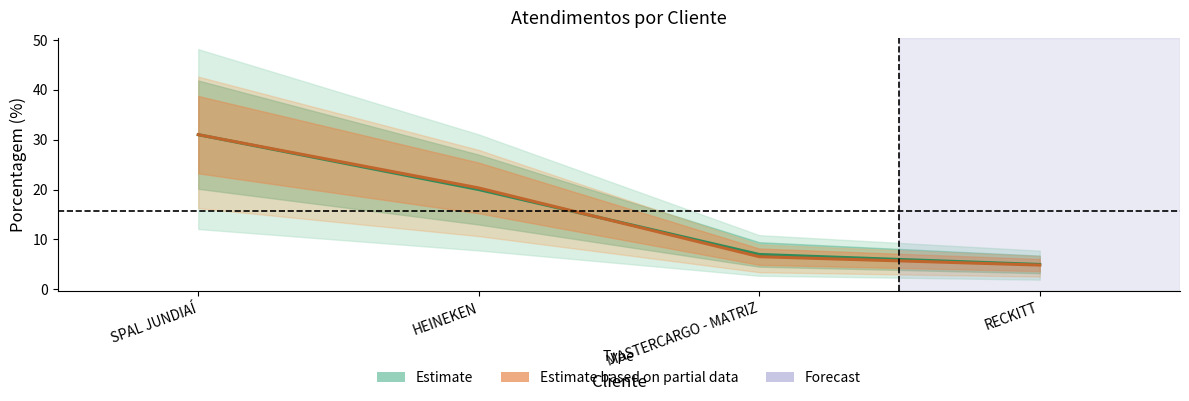

Does the chart display data point markers on the line(s)?

No